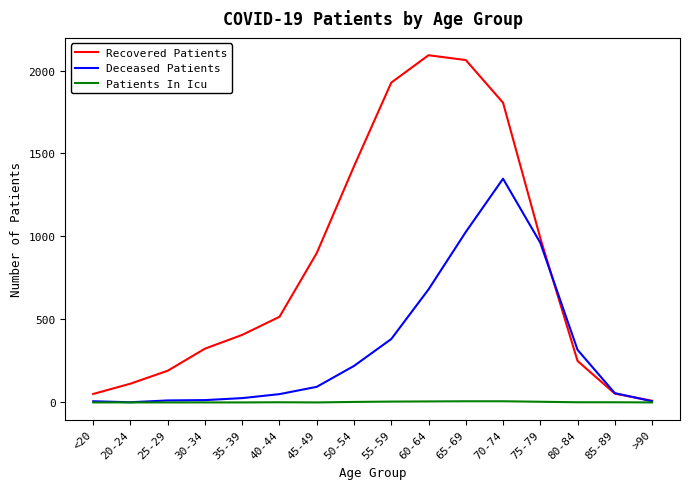

At which label does Deceased Patients reach its peak?

70-74